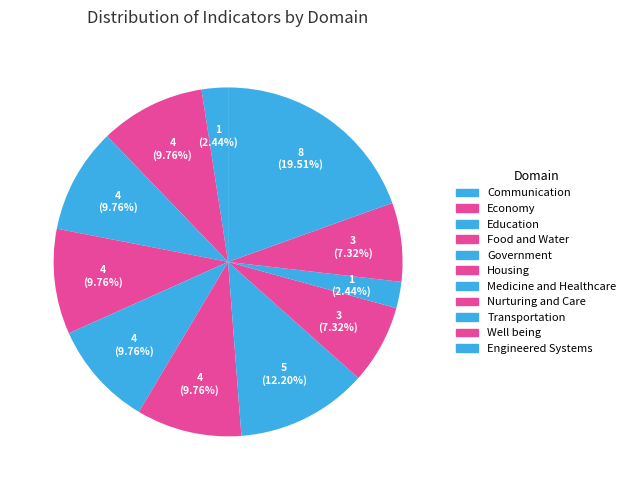

How many segments does this pie chart have?

11